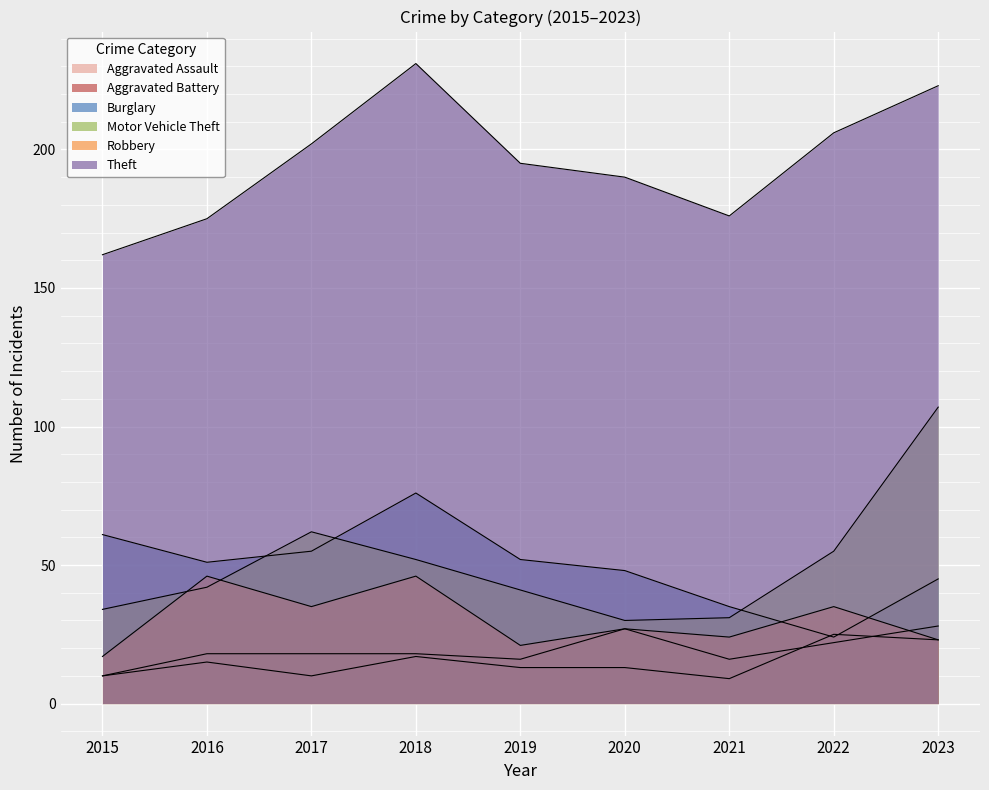

What is the average value of the Robbery series?

30